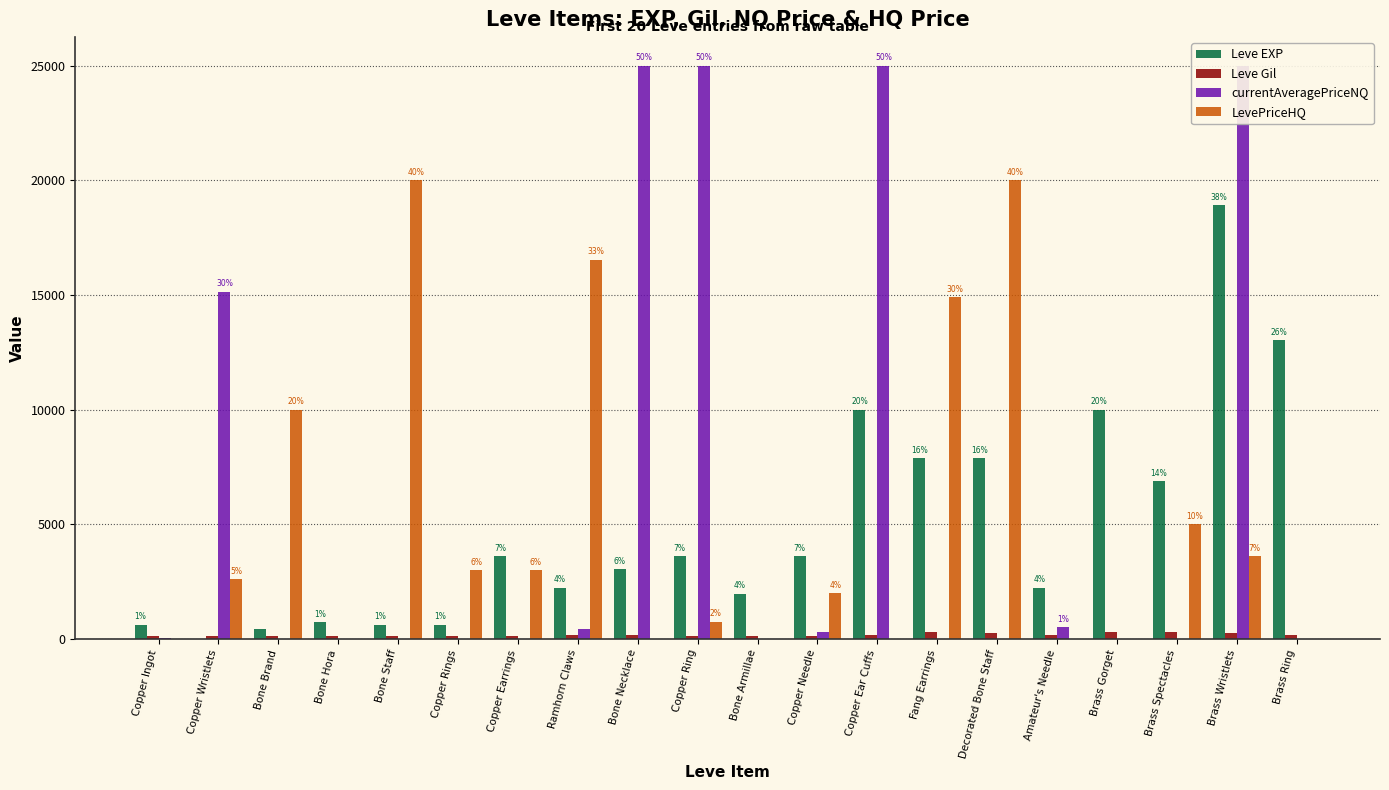

Where does the Leve Gil series first go above 168?

Ramhorn Claws